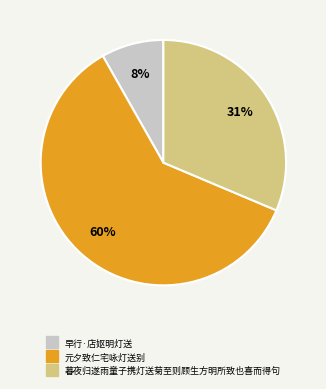

To the nearest percent, what is the average slice percentage?

33%